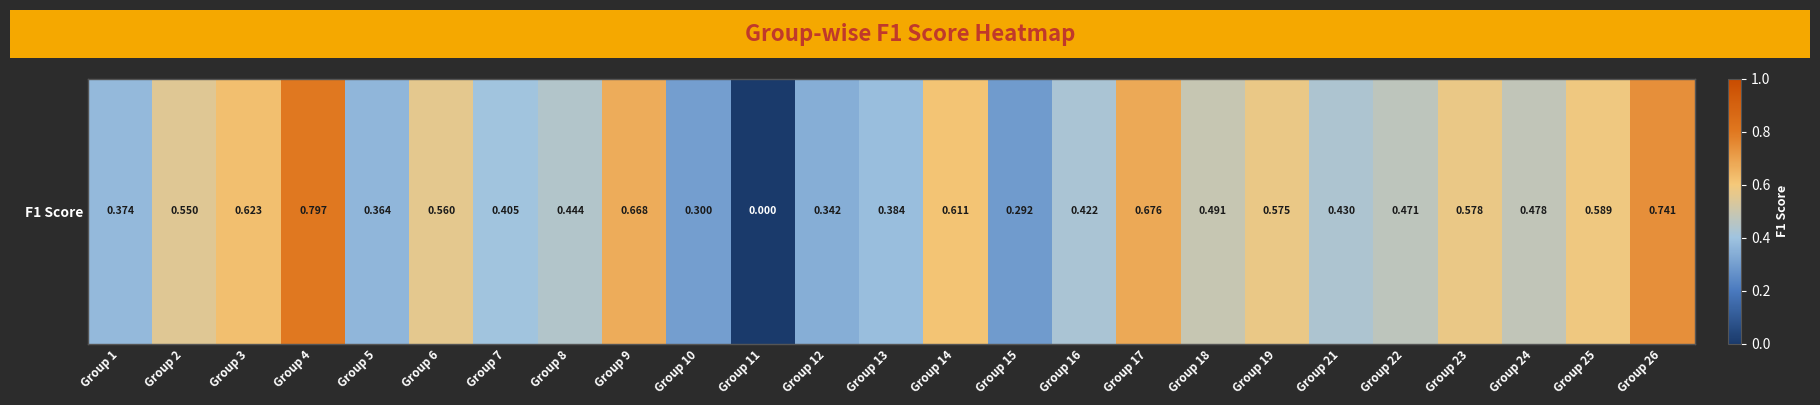

Which label corresponds to the smallest value in the chart?

Group 11